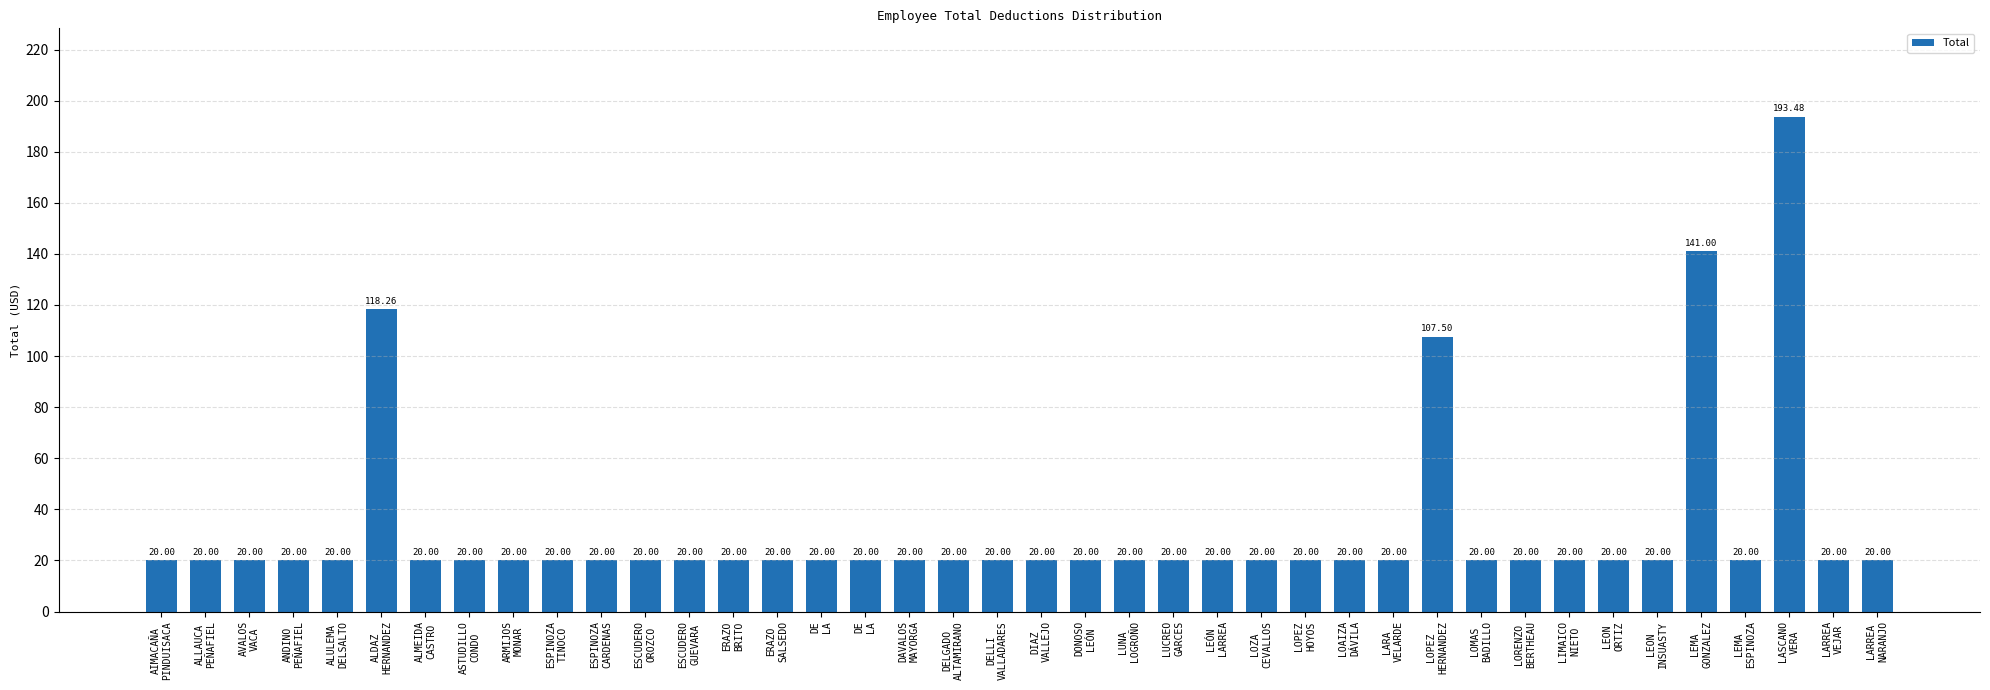

What is the value of the 40th bar from the left?

20.0